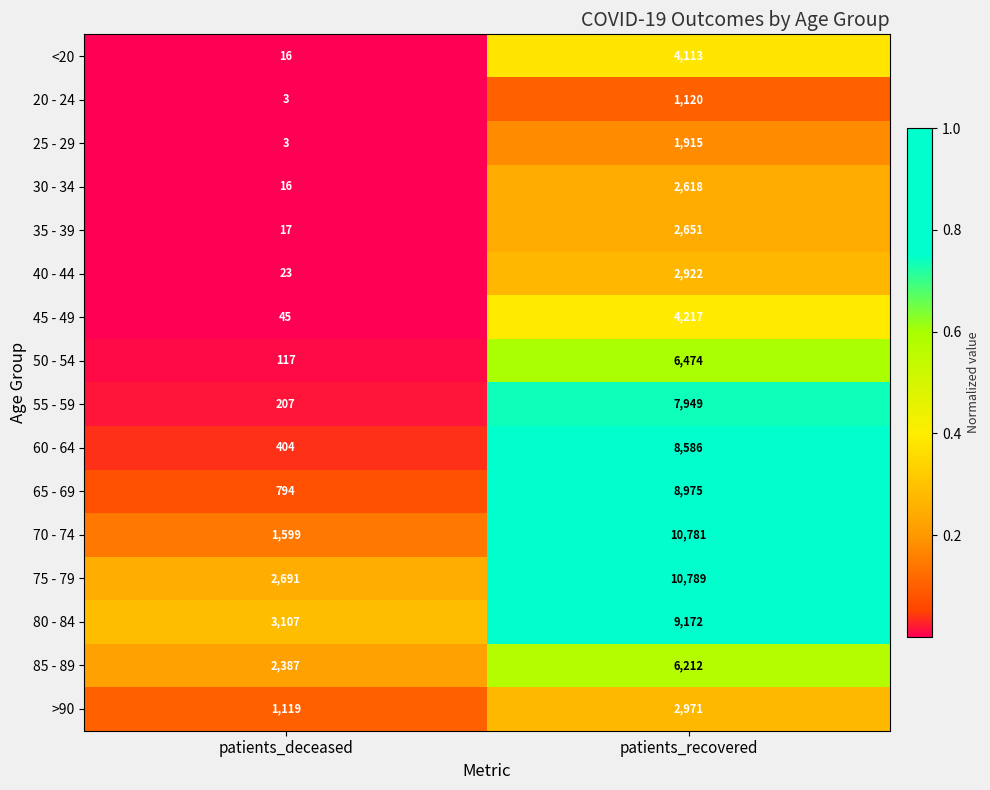

What is the total value across all series at patients_deceased?

12548